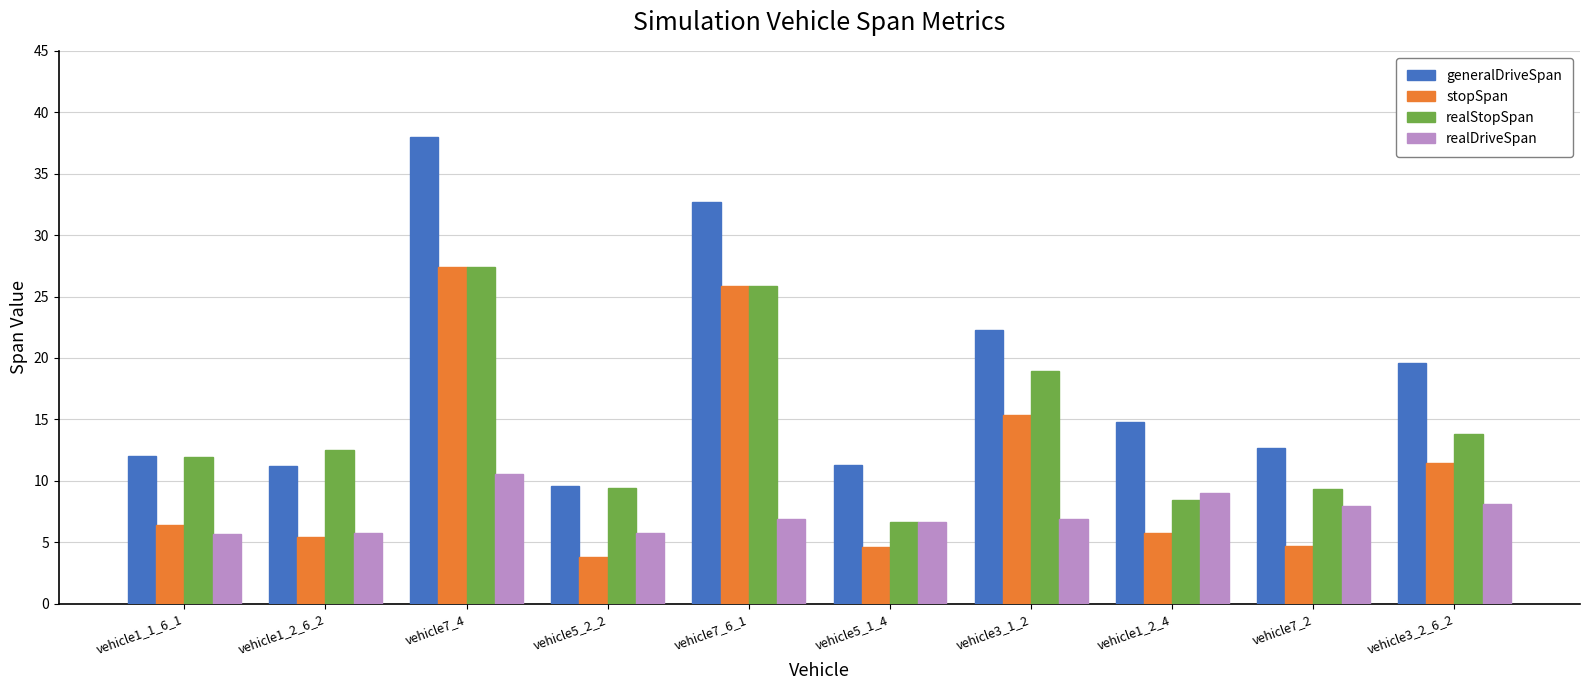

At which category is the sum across all series the highest?

vehicle7_4